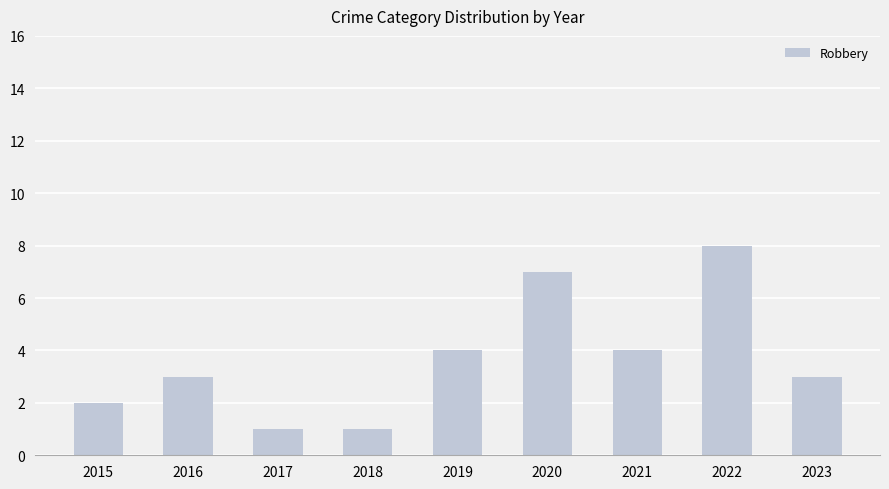

What is the change in value from 2019 to 2023?

-1